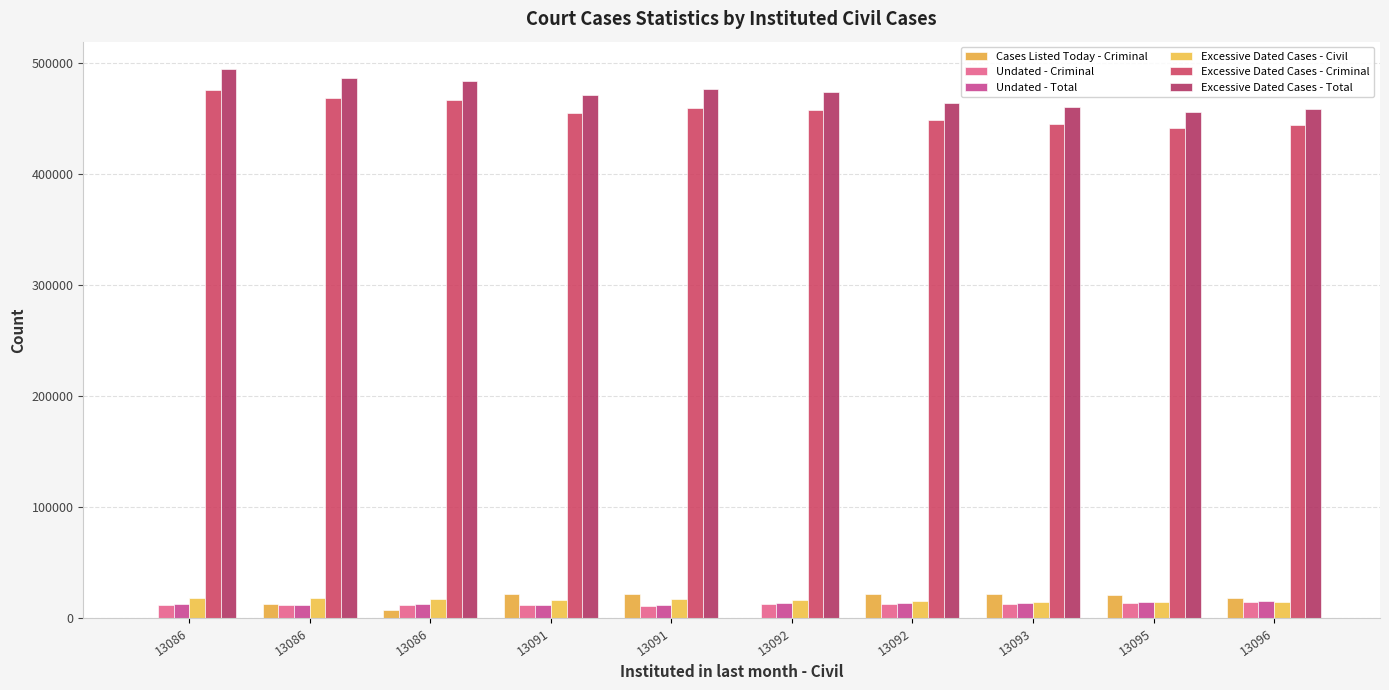

How many groups of bars are there?

10